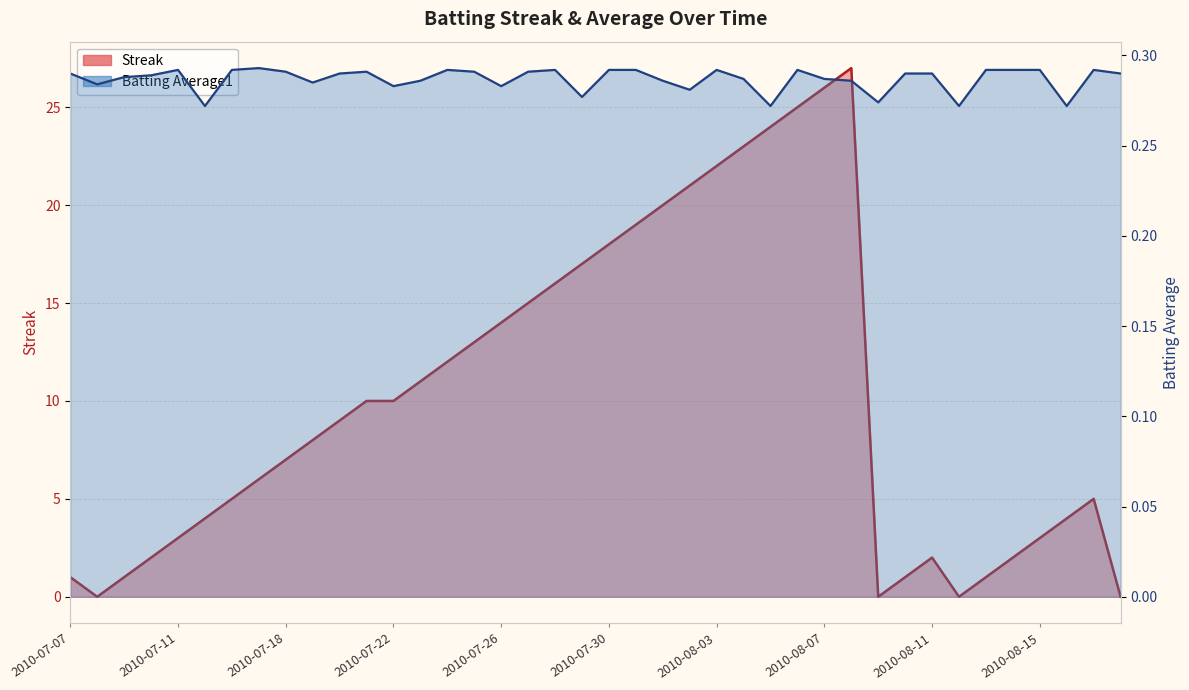

How many data points does each series have?

40